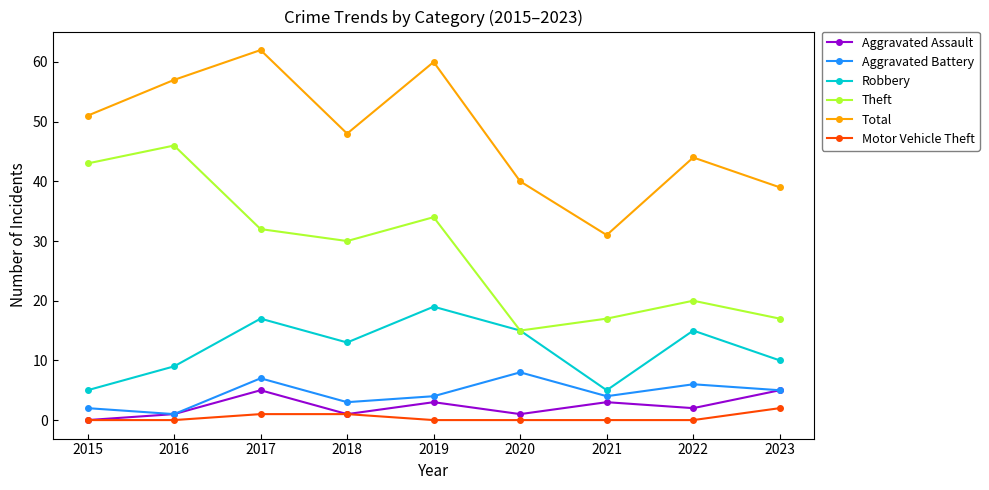

What is the spread (max minus min) of values at 2015?

51